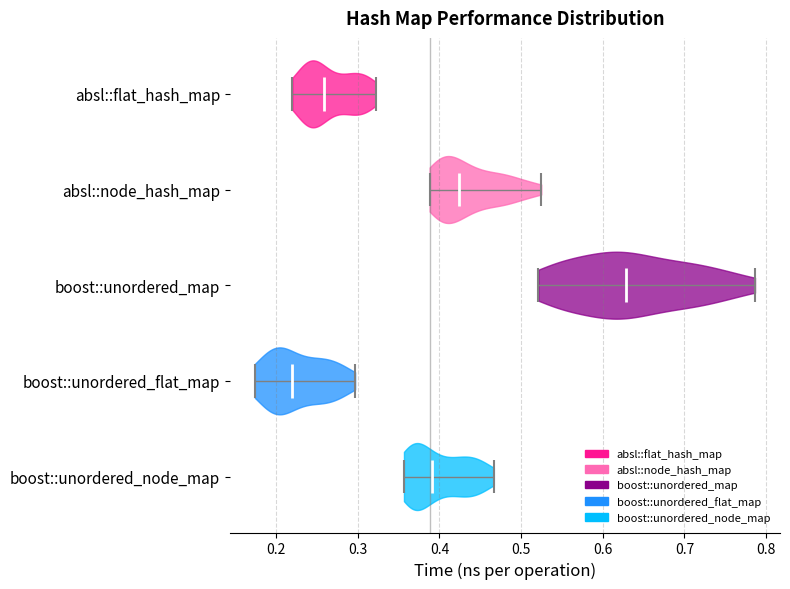

Reading bottom to top, read every violin against the x-axis: where its median line is, and the lowest and highest points it reaches. The values are not printed on the chart, so give them approximately, as read against the axis.

boost::unordered_node_map: median line 0.39, lowest point 0.36, highest point 0.47
boost::unordered_flat_map: median line 0.22, lowest point 0.17, highest point 0.30
boost::unordered_map: median line 0.63, lowest point 0.52, highest point 0.79
absl::node_hash_map: median line 0.42, lowest point 0.39, highest point 0.52
absl::flat_hash_map: median line 0.26, lowest point 0.22, highest point 0.32